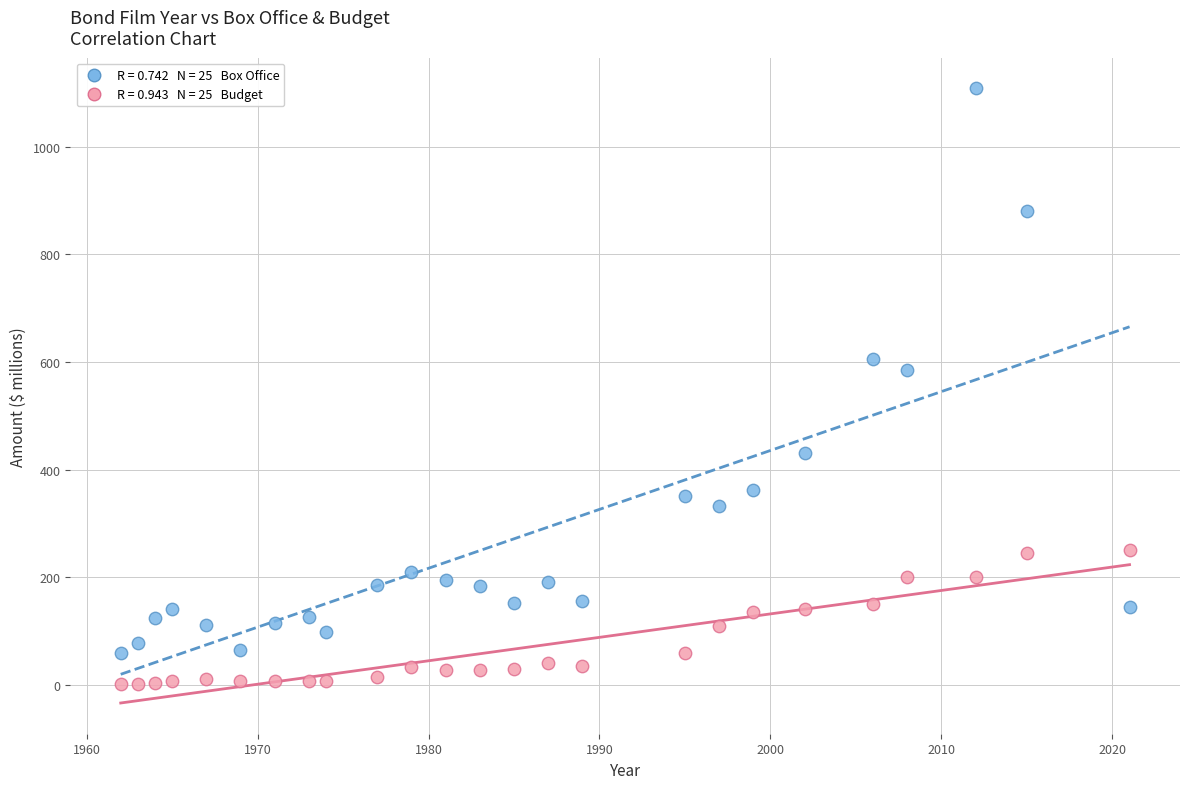

Across all series, what Y value is closest to 554?

586.1